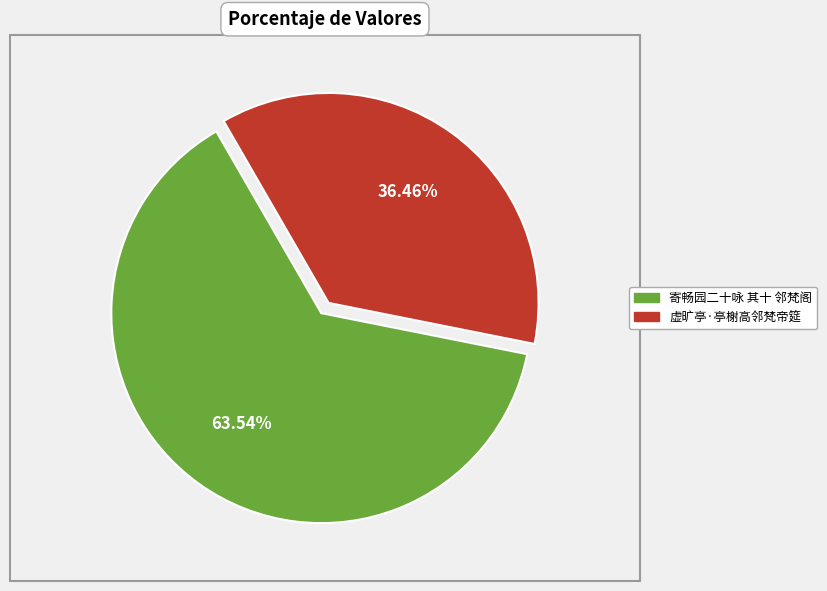

Is 虚旷亭·亭榭高邻梵帝筵 the majority of the pie?

No